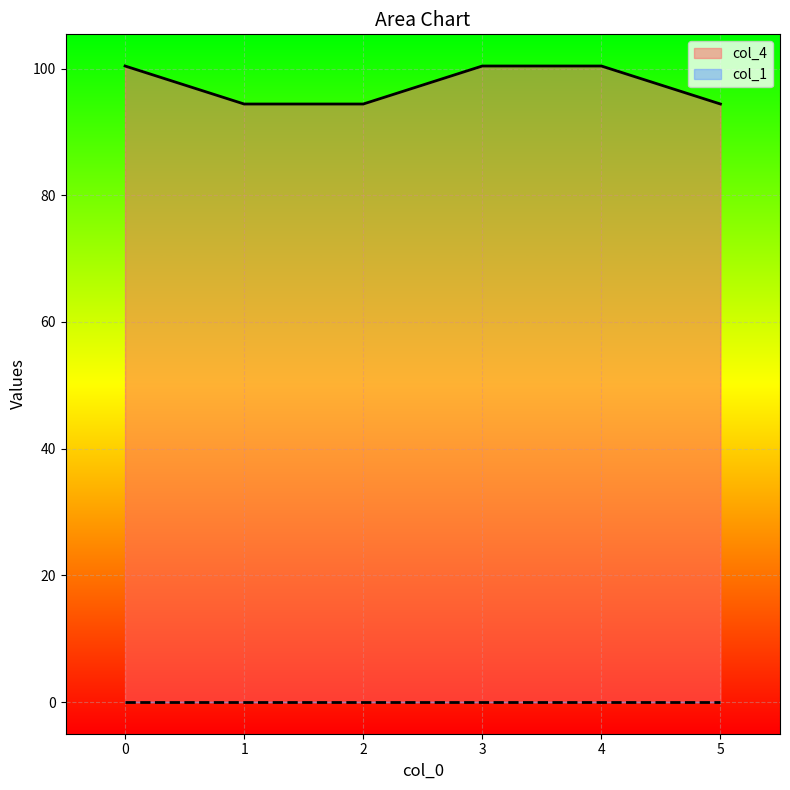

List the labels in order of value, smallest first.

1, 2, 5, 0, 3, 4